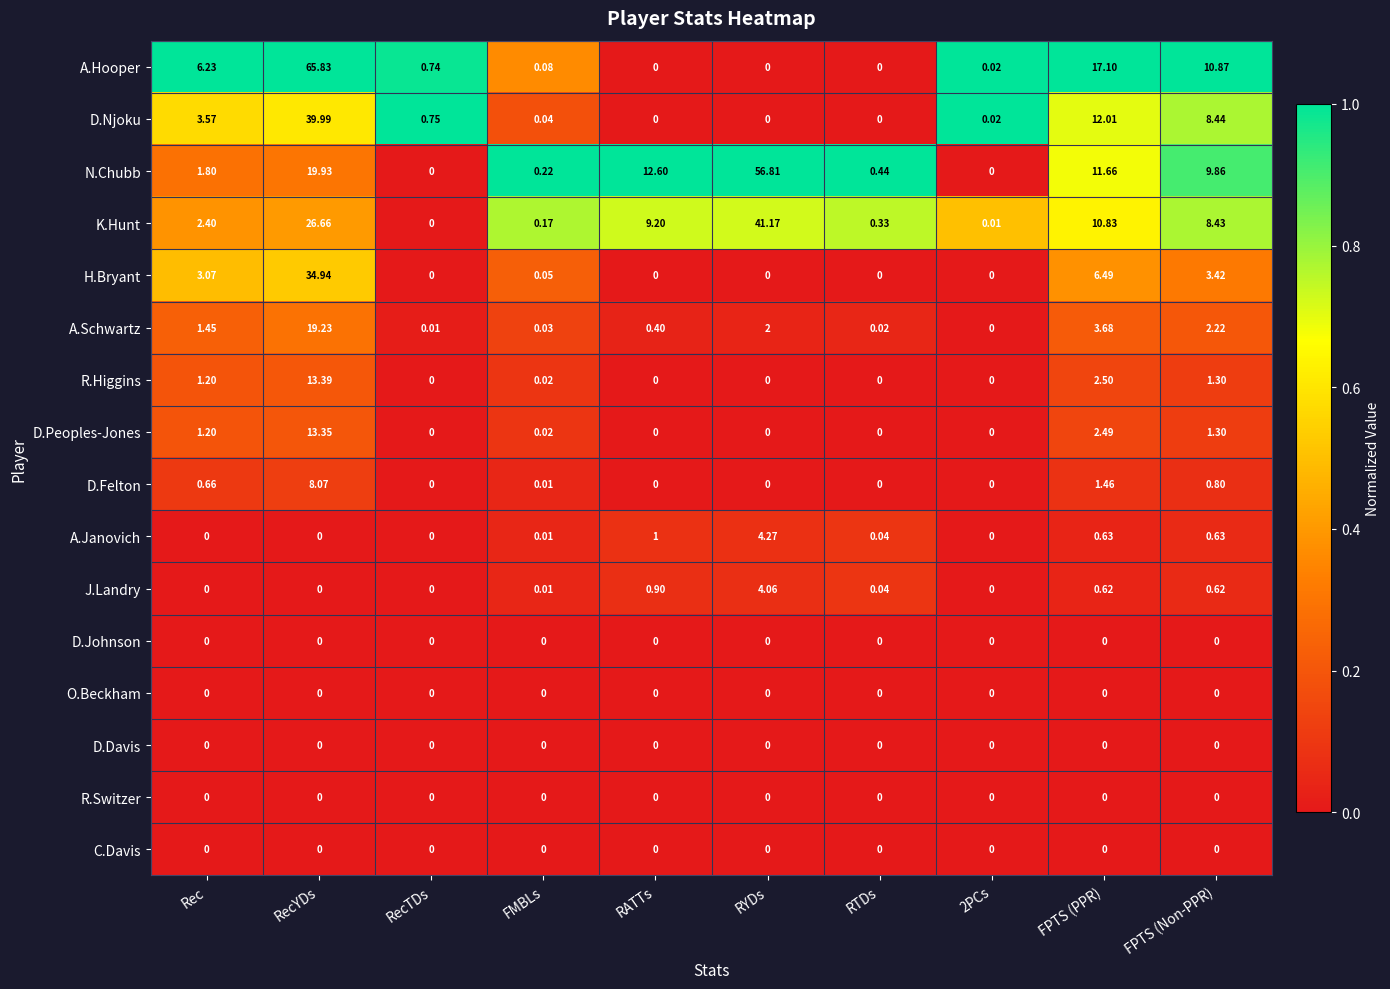

At which category is the sum across all series the highest?

RecYDs